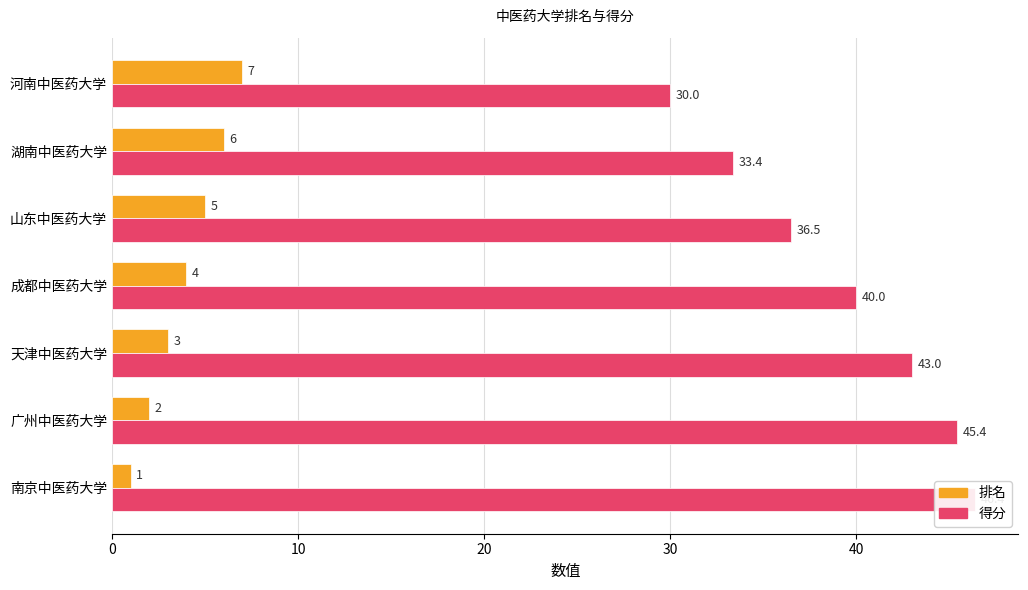

How many categories are shown in the chart?

7